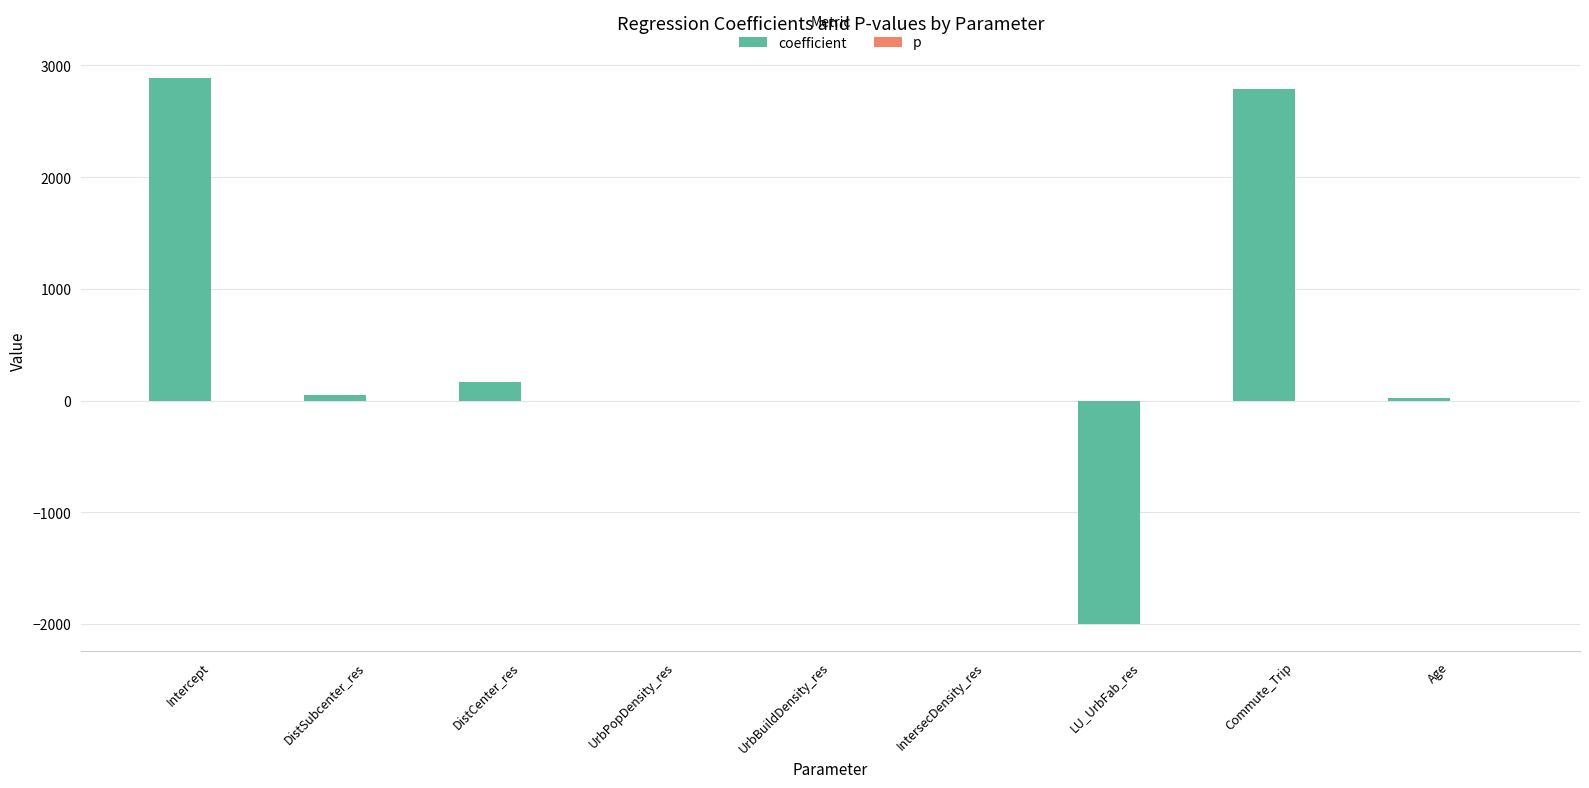

At which label is coefficient closest to 445?

DistCenter_res